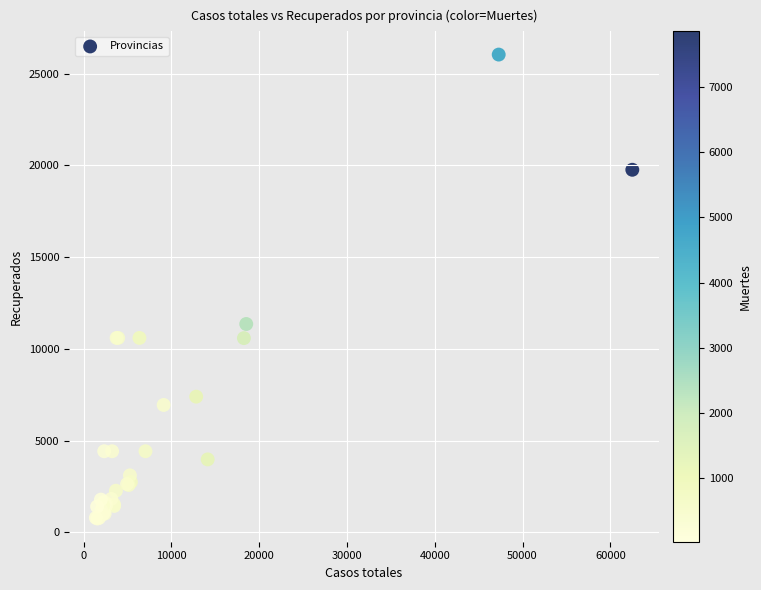

What Y value in the scatter plot is closest to 13397?

11357